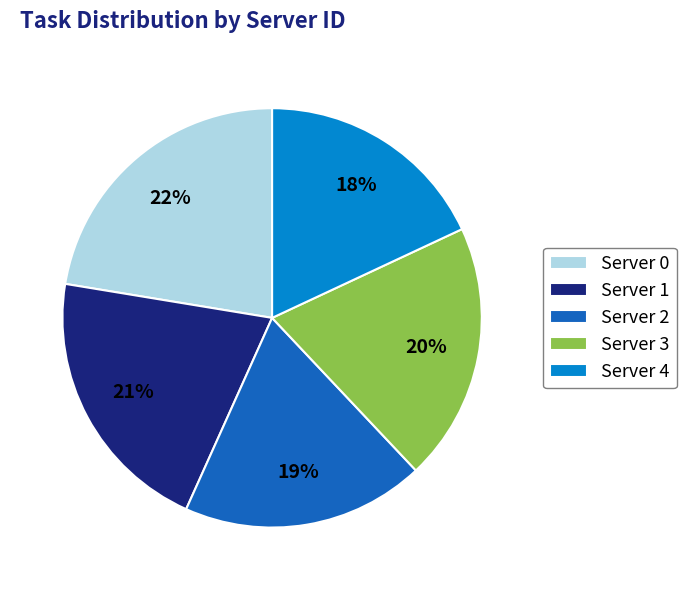

To the nearest percent, what is the difference between the largest and smallest slice percentages?

4%